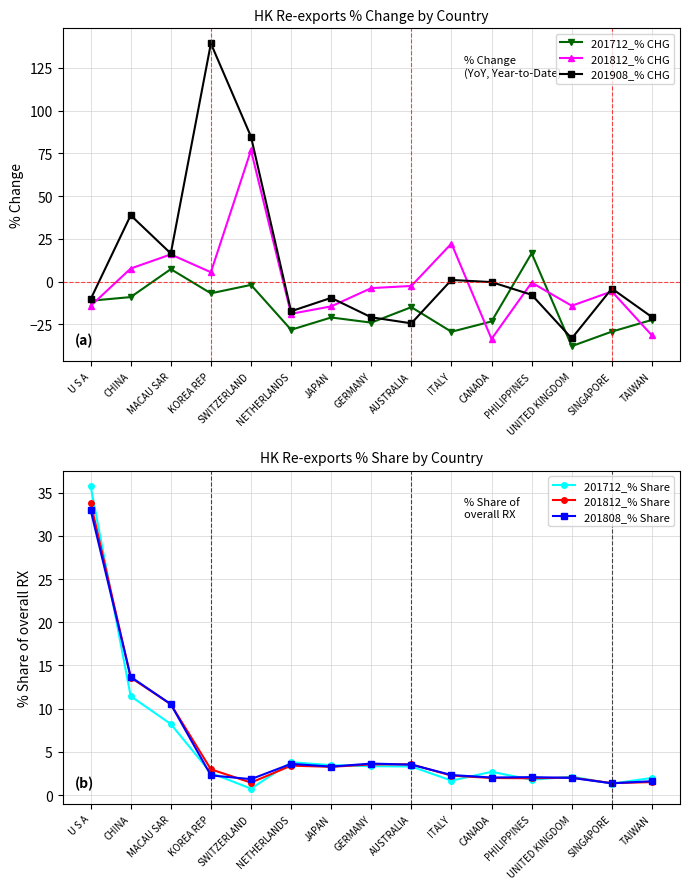

Which label corresponds to the smallest value in the chart?

UNITED KINGDOM